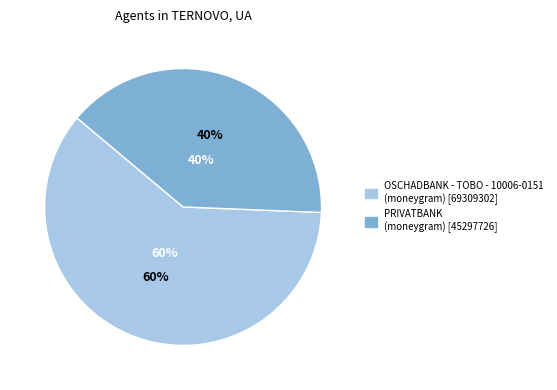

To the nearest percent, what portion does PRIVATBANK (moneygram) represent?

40%